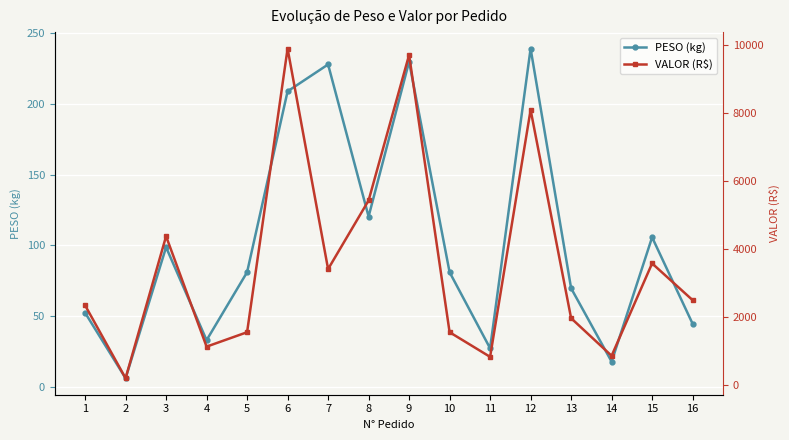

Where is the first local maximum for PESO (kg)?

3